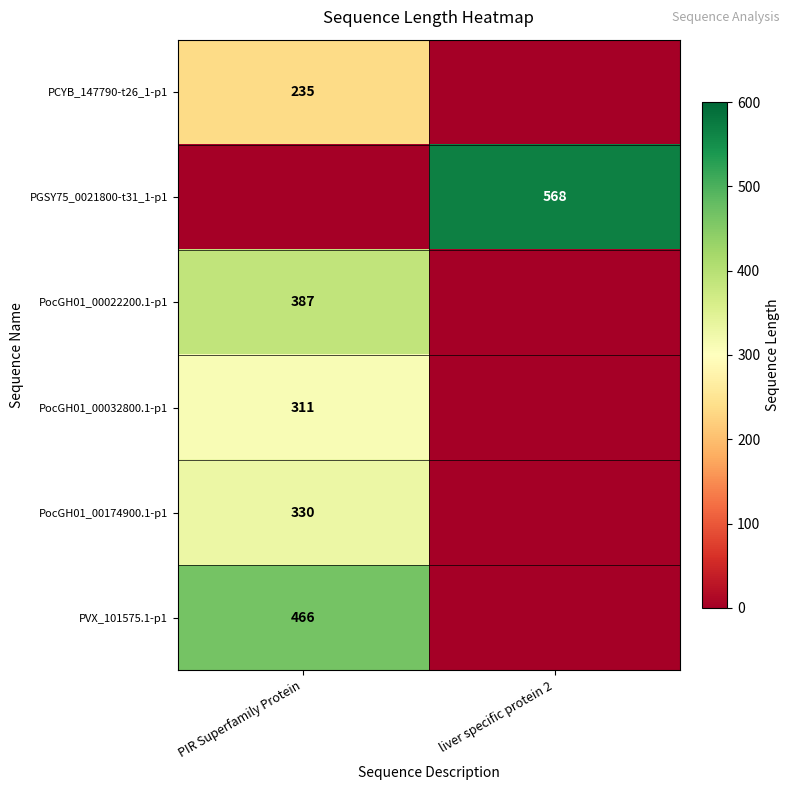

The PVX_101575.1-p1 series shows 122 at PIR Superfamily Protein. True or false?

False